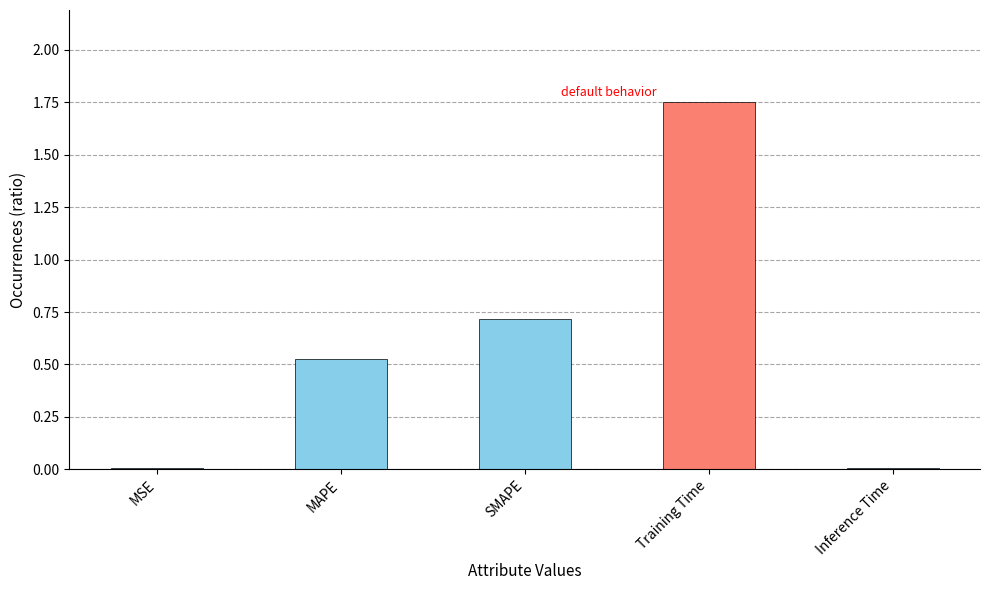

Is it true that the value at MAPE is 0.7?

False